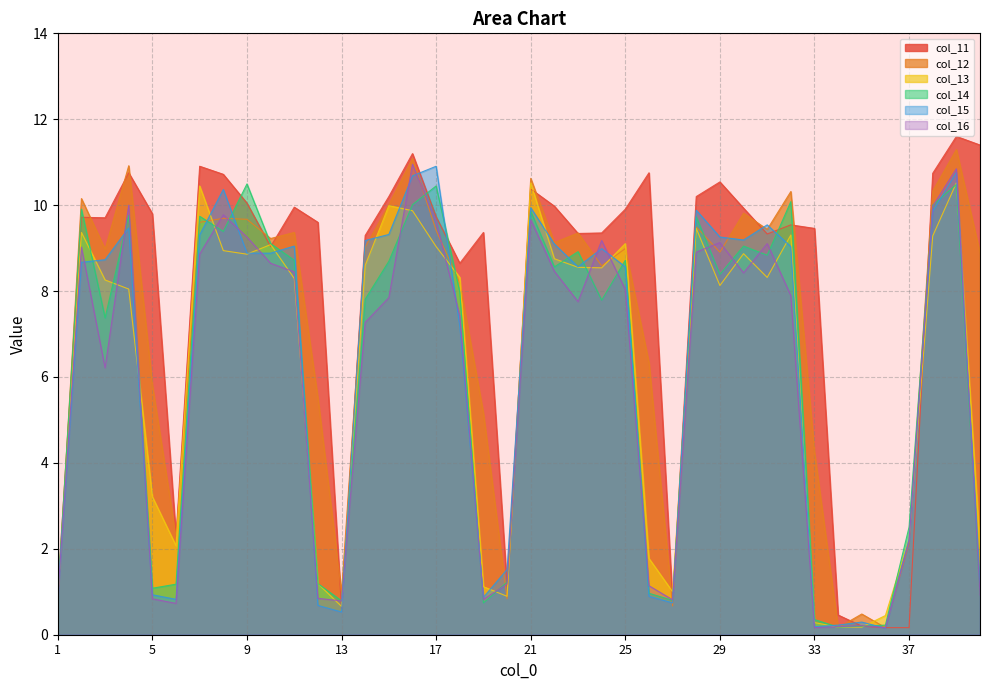

At which category is the sum across all series the highest?

39